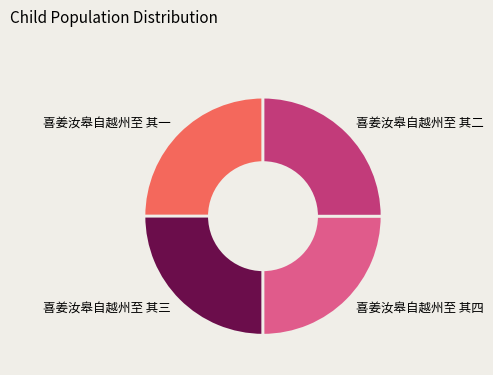

Approximately how many times larger is the value at 喜姜汝皋自越州至 其一 compared to 喜姜汝皋自越州至 其三?

1.0